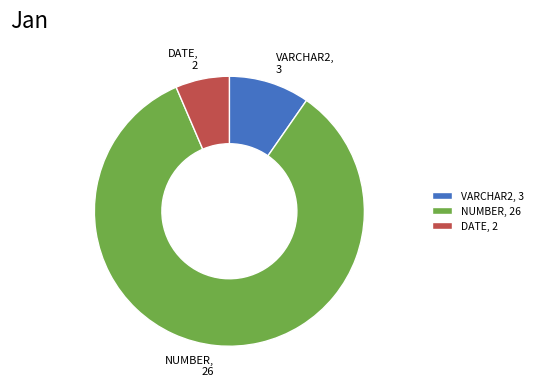

Does NUMBER, 26 account for over 50% of the chart?

Yes